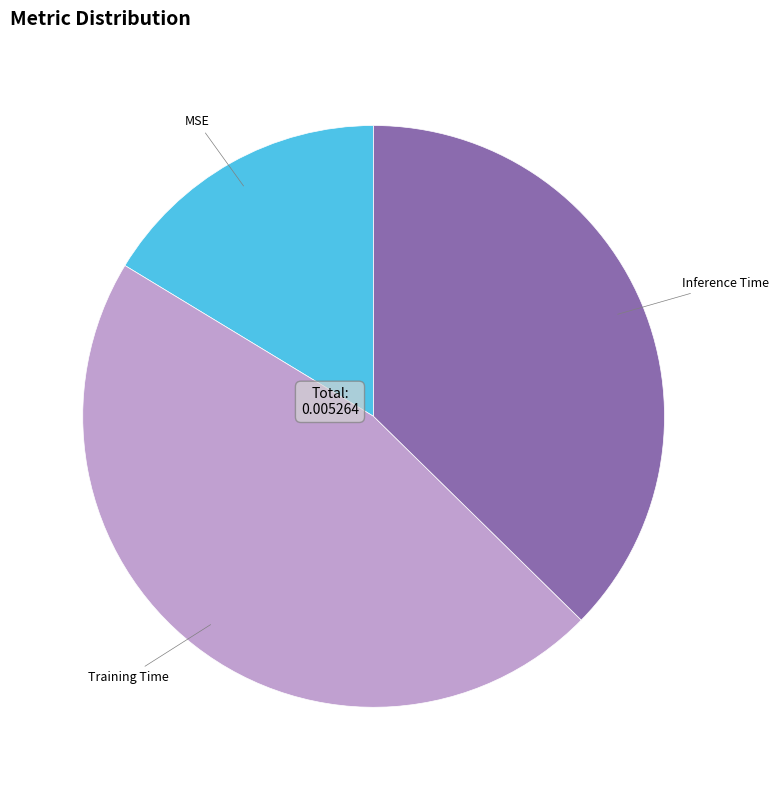

Rank the categories by value from highest to lowest.

Training Time, Inference Time, MSE